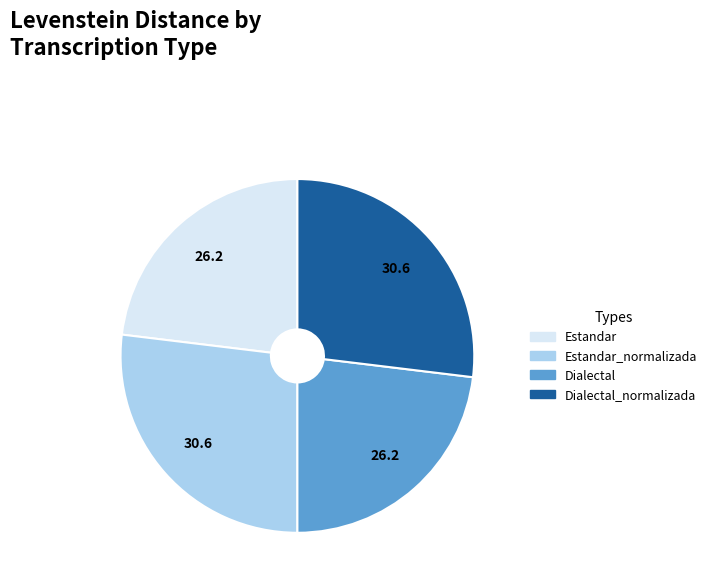

What is the ratio of the value at Dialectal_normalizada to the value at Dialectal?

1.2